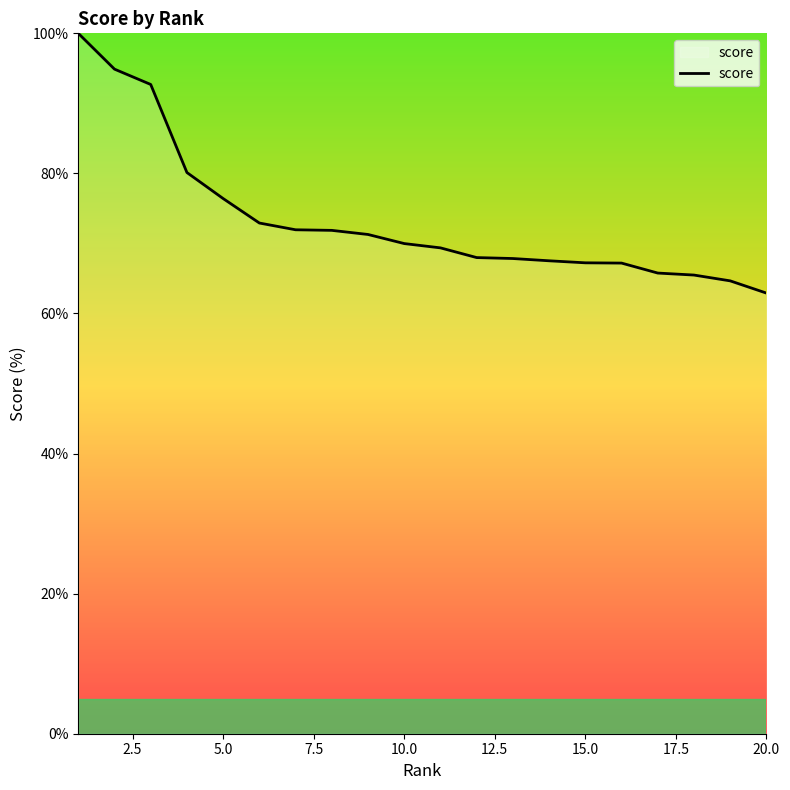

What is the average value?

73.4